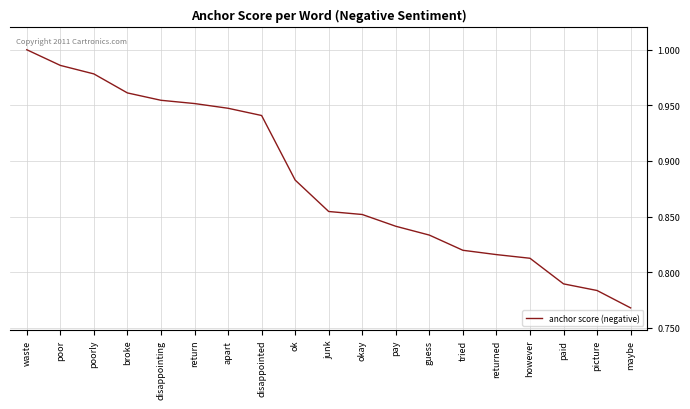

The chart shows a value of 1.1 at returned. True or false?

False